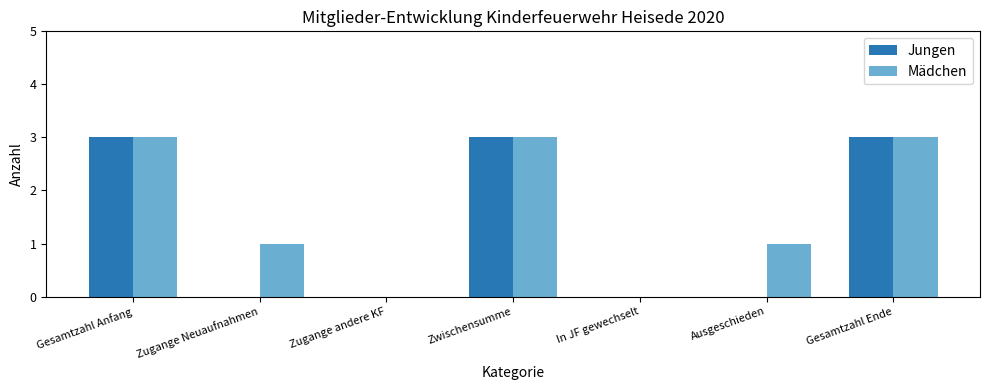

Is it true that Mädchen equals 1 at Ausgeschieden?

True